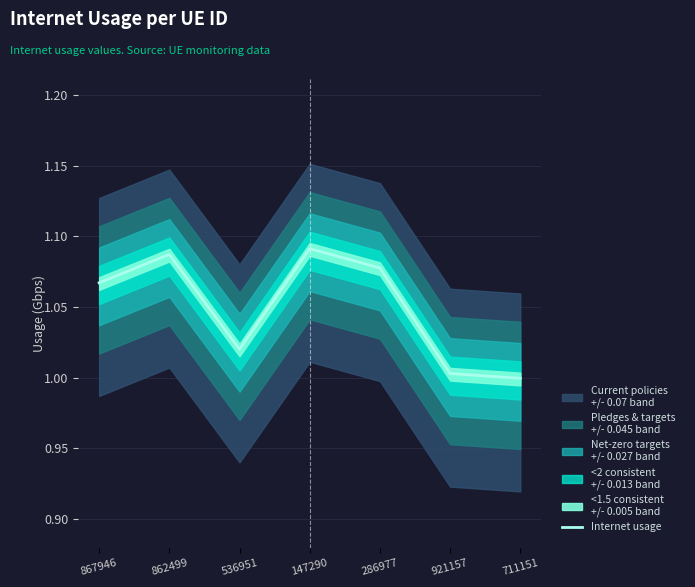

What position from the left is 867946?

1